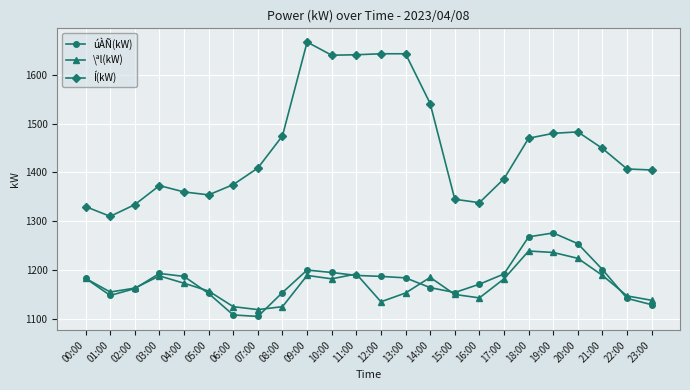

Which series has the largest range (max minus min)?

Í(kW)